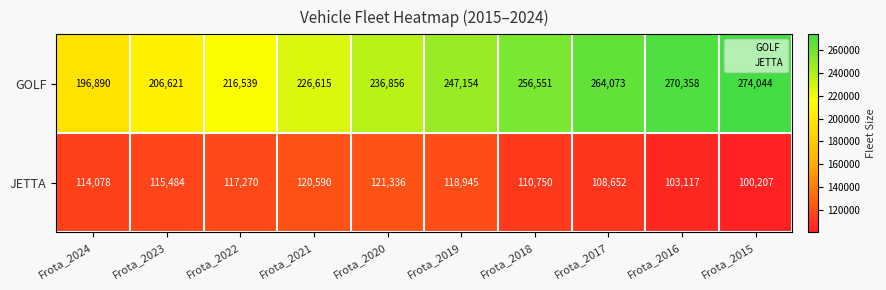

What is the total value across all series at Frota_2022?

333809